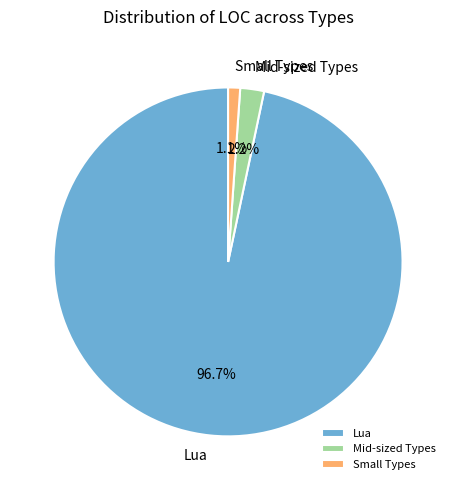

To the nearest percent, what is the difference between the largest and smallest slice percentages?

96%